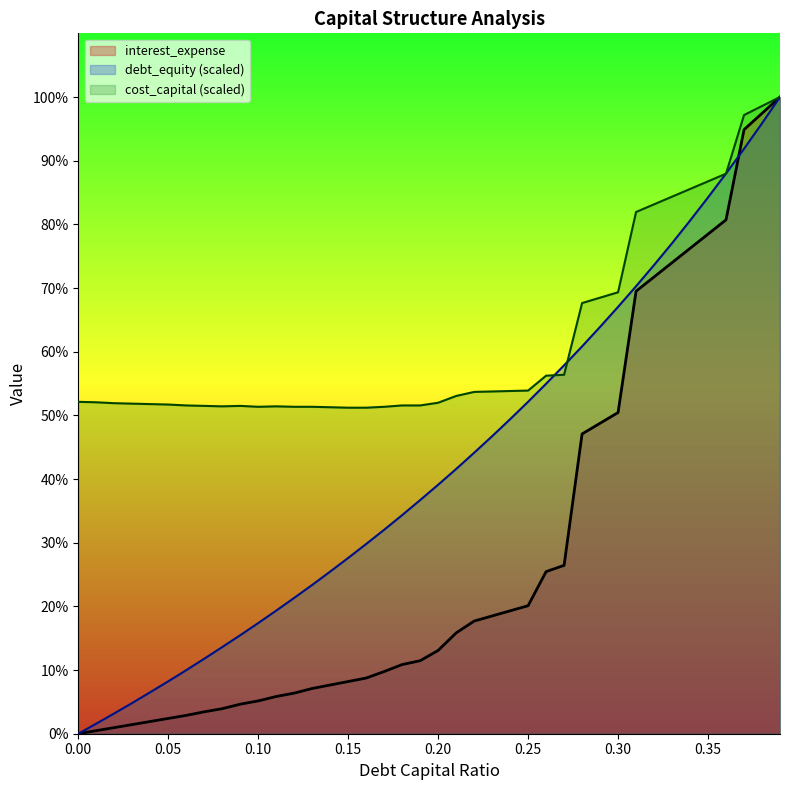

At which label is debt_capital closest to 288?

0.24